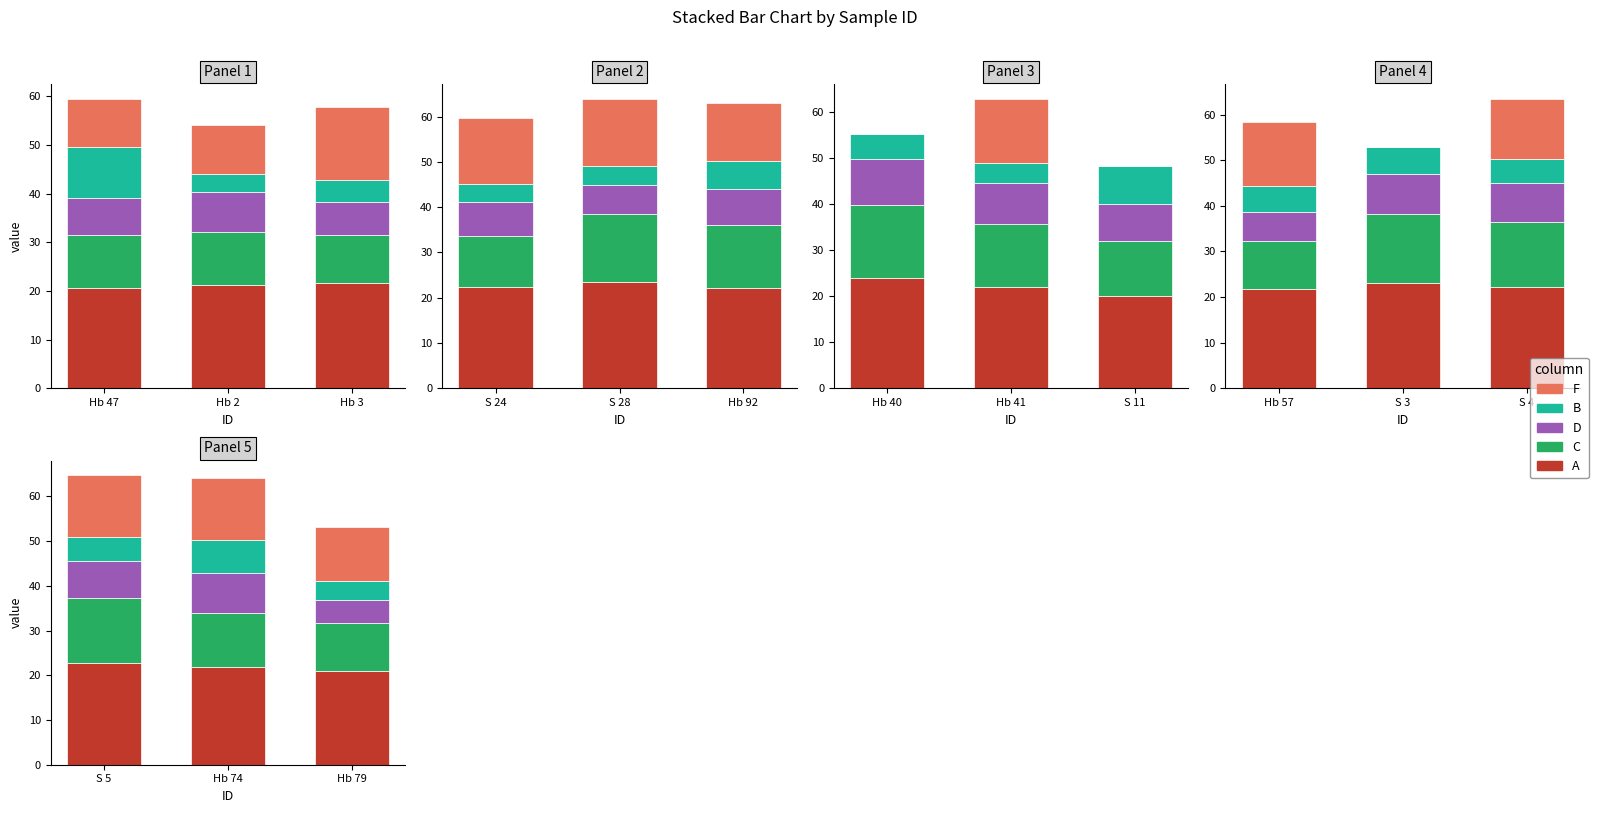

What position from the right is S 5?

3